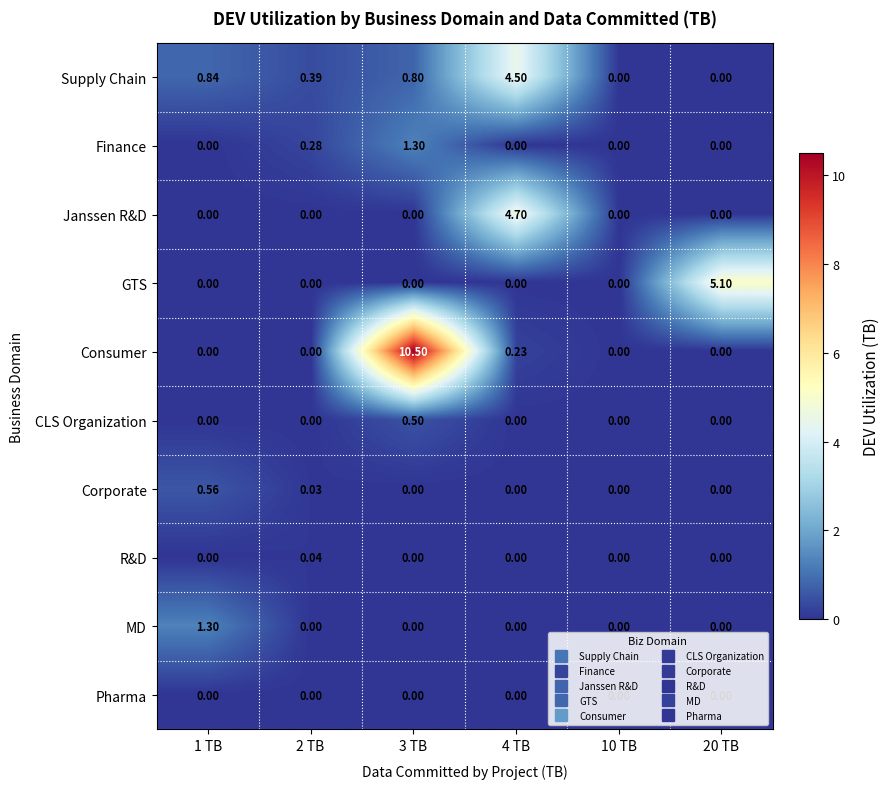

Which series changed the most between 1 TB and 2 TB?

MD